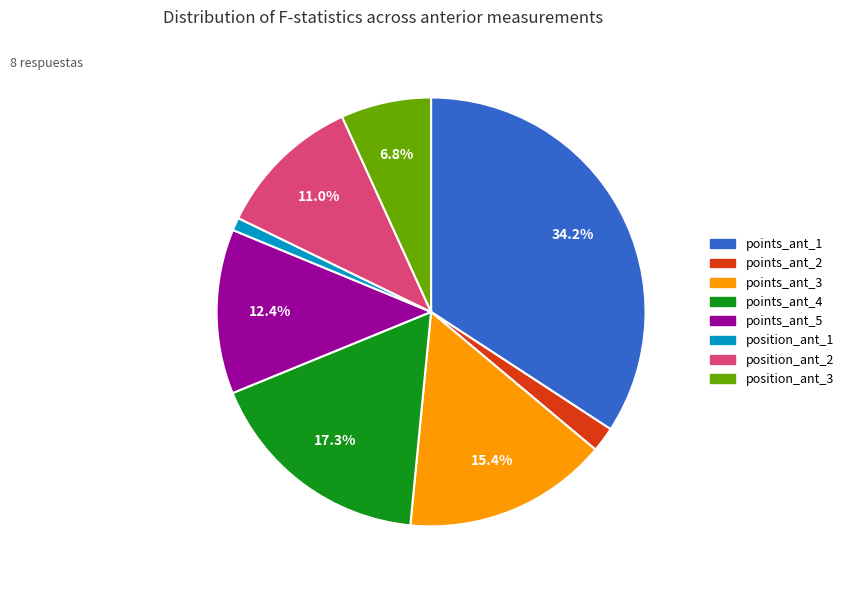

Count the number of slices in the pie.

8